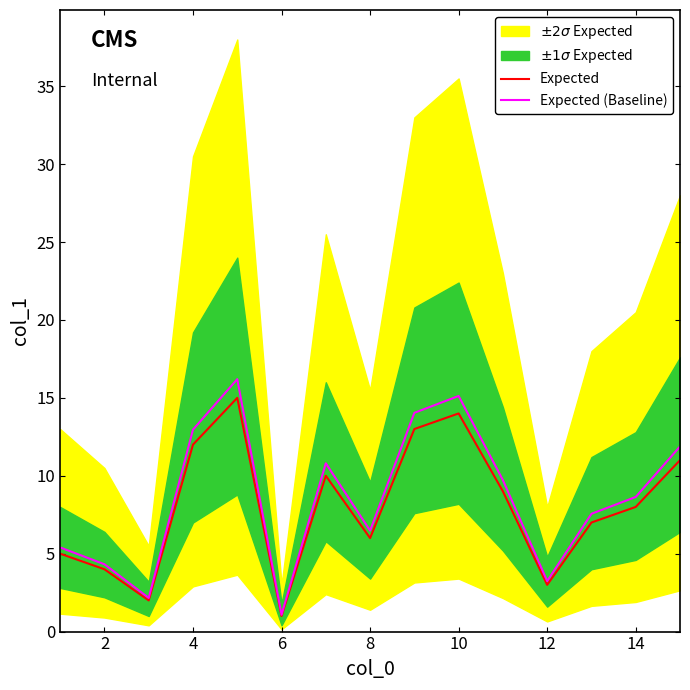

Is the value of Expected at 14 greater than the value of Expected (Baseline) at 6?

Yes